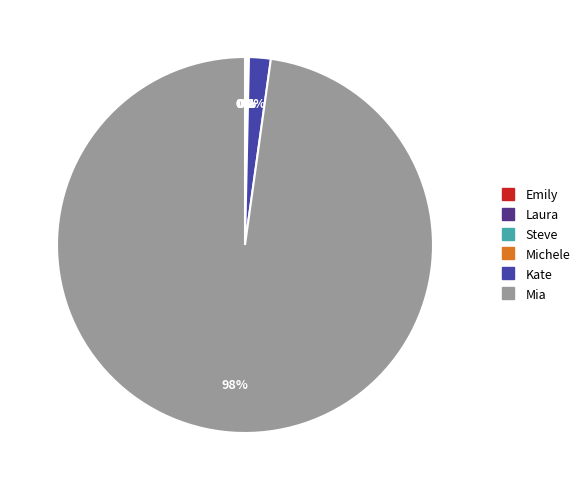

Is there a majority slice in this chart?

Yes